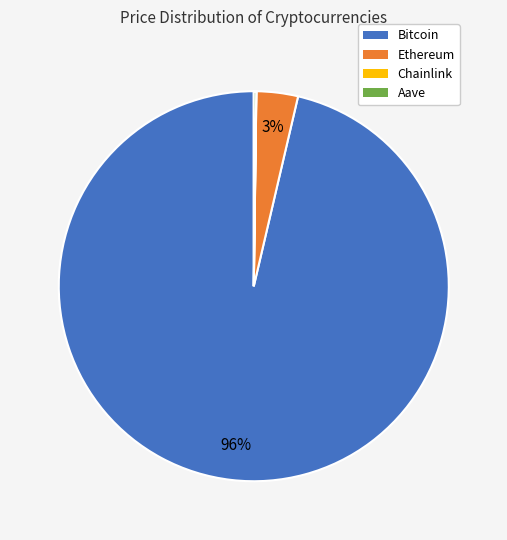

Which slice represents more than half of the pie?

Bitcoin